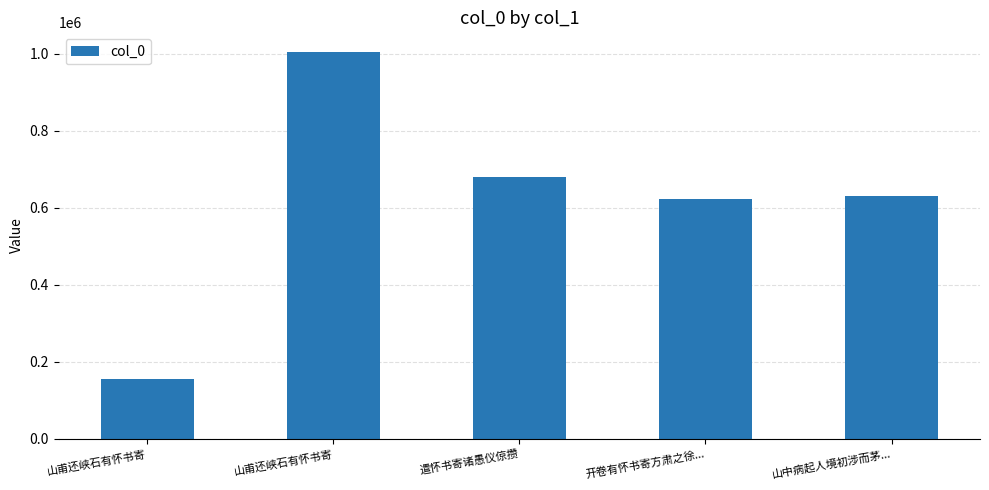

Where is the data nearest to the value 580734?

开卷有怀书寄方肃之徐...